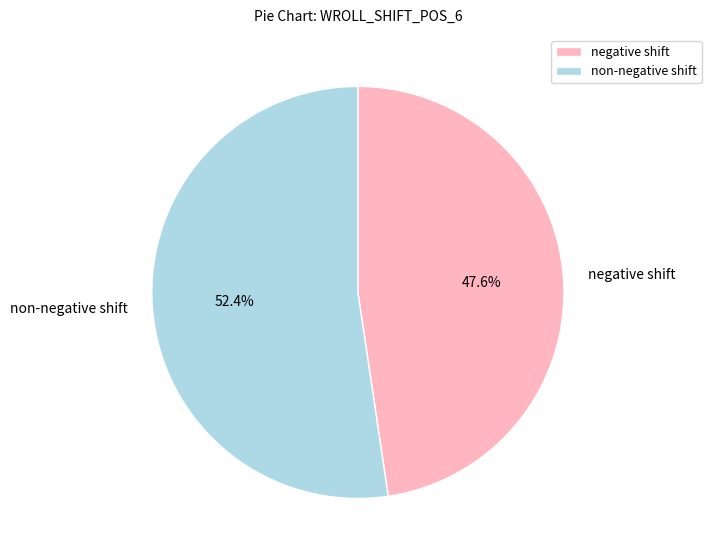

What is the largest slice in the pie chart?

non-negative shift